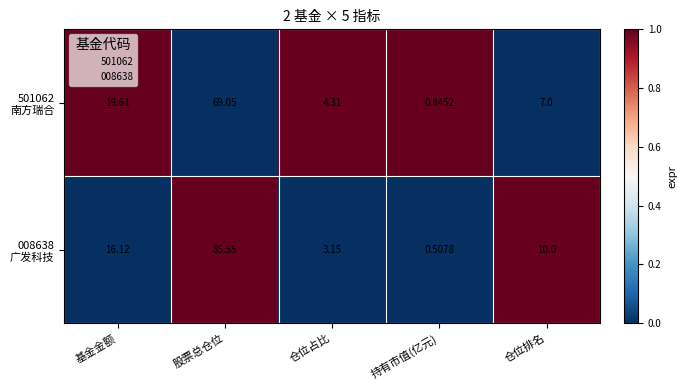

Which label corresponds to the smallest value in the chart?

持有市值(亿元)